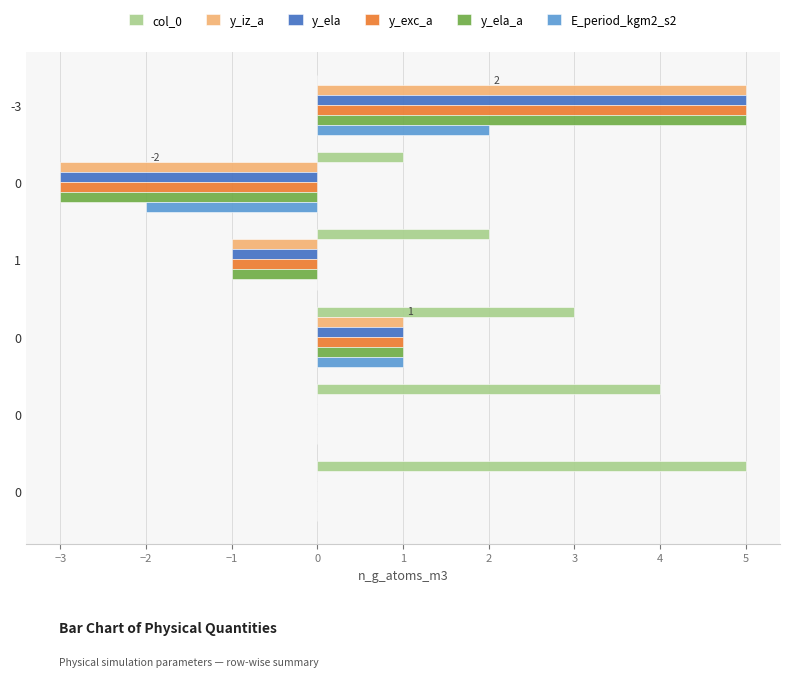

How many data points does each series have?

6